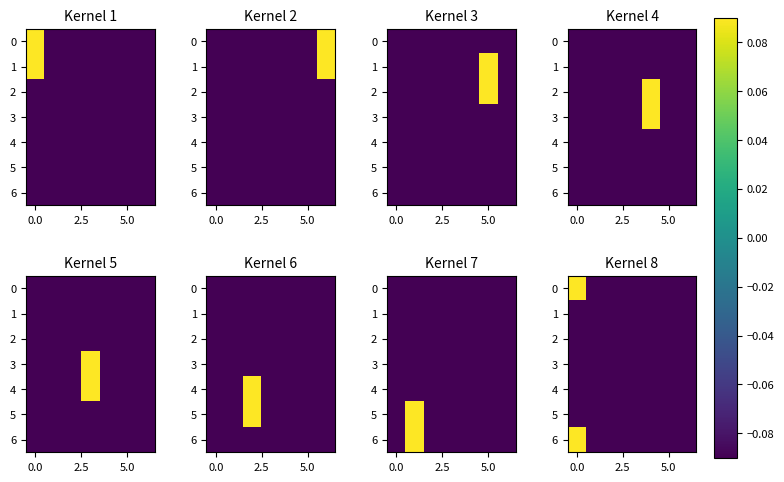

How many values in the 0 series are below 0?

6